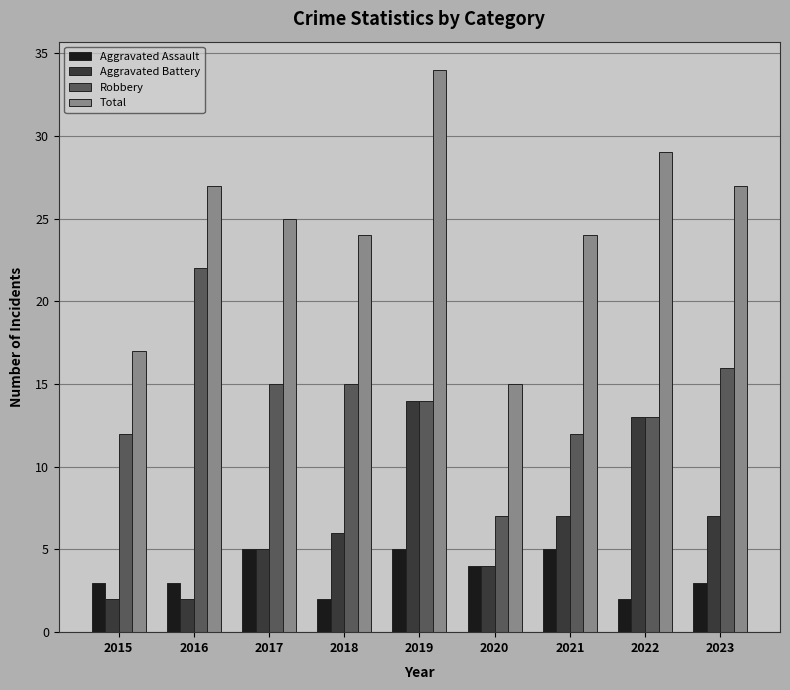

Count the number of data series in this chart.

4